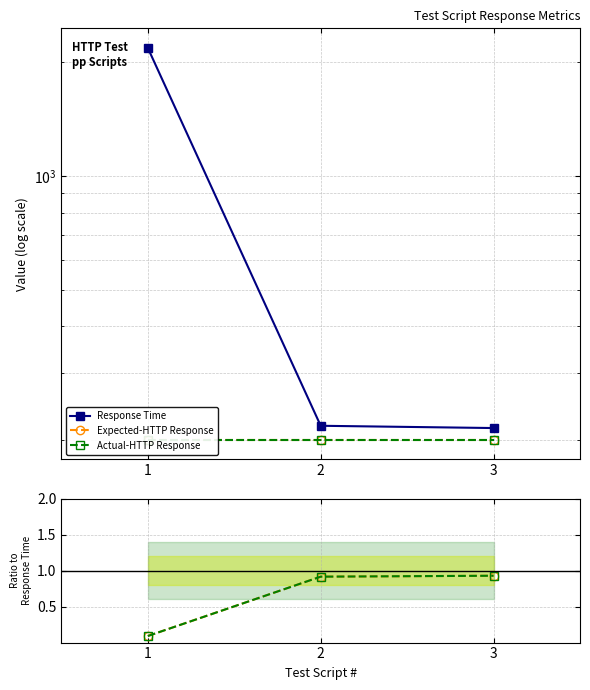

What is the difference between the maximum and minimum values in the Expected-HTTP Response series?

0.8